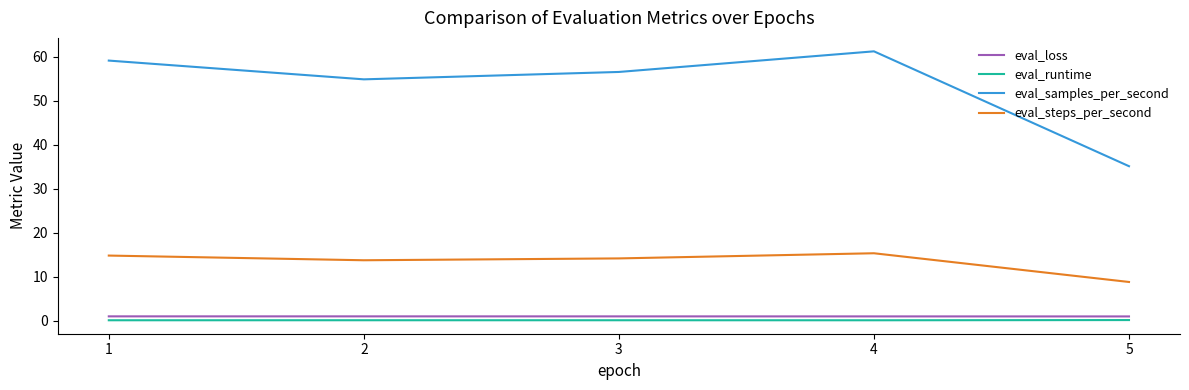

True or false: eval_steps_per_second has a value of 20.9 at 4.

False